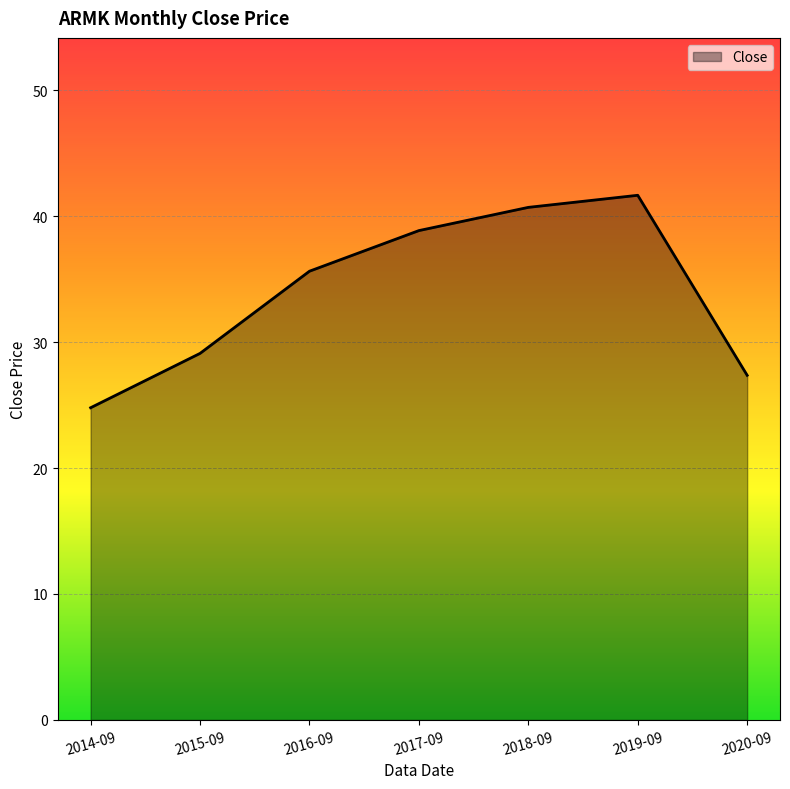

What position from the left is 2016-09?

3